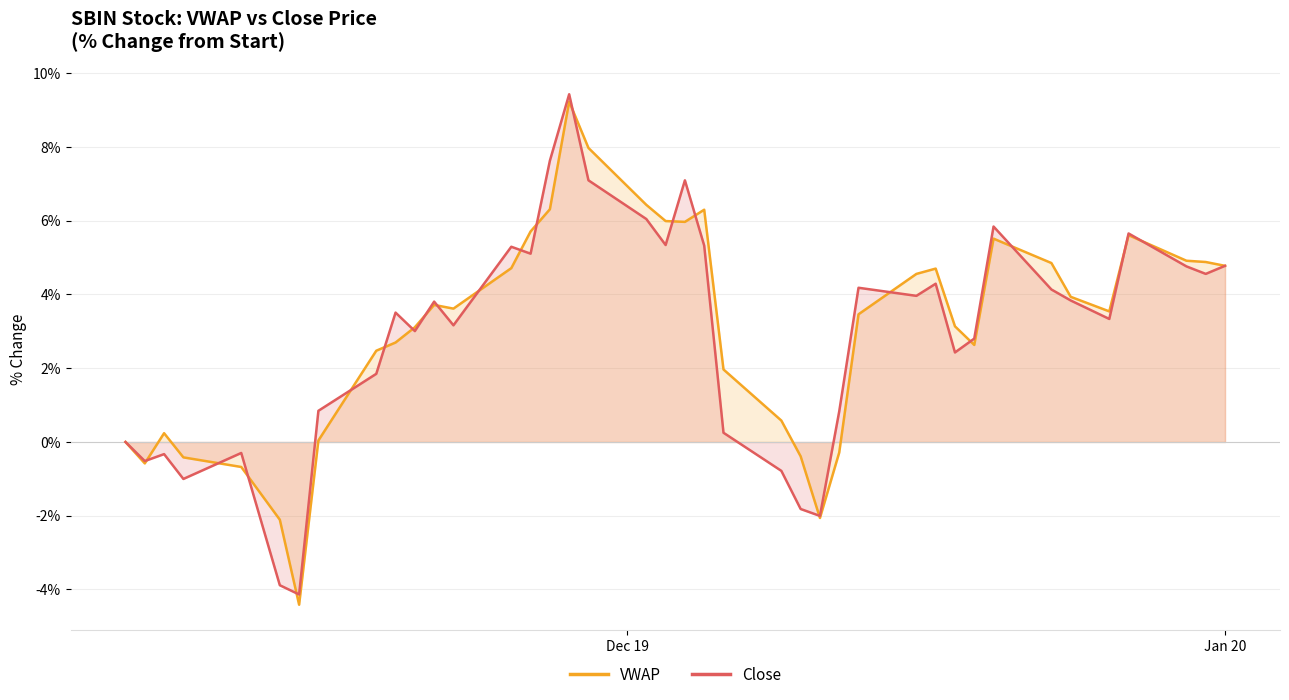

In VWAP, how many points are higher than both neighbors (excluding endpoints)?

7